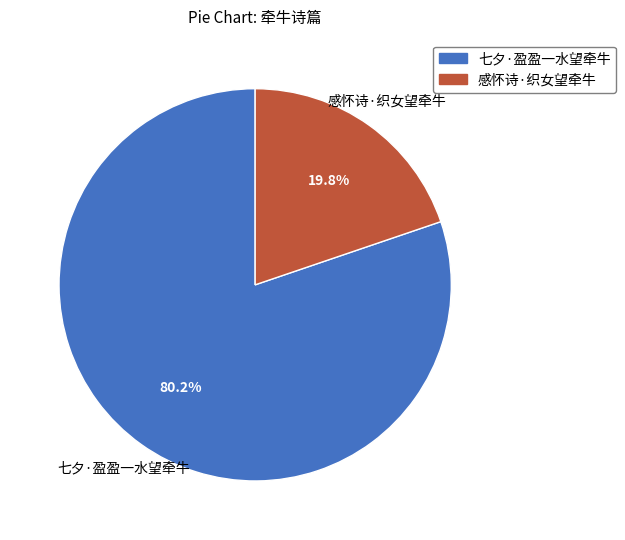

How many slices are in this pie chart?

2